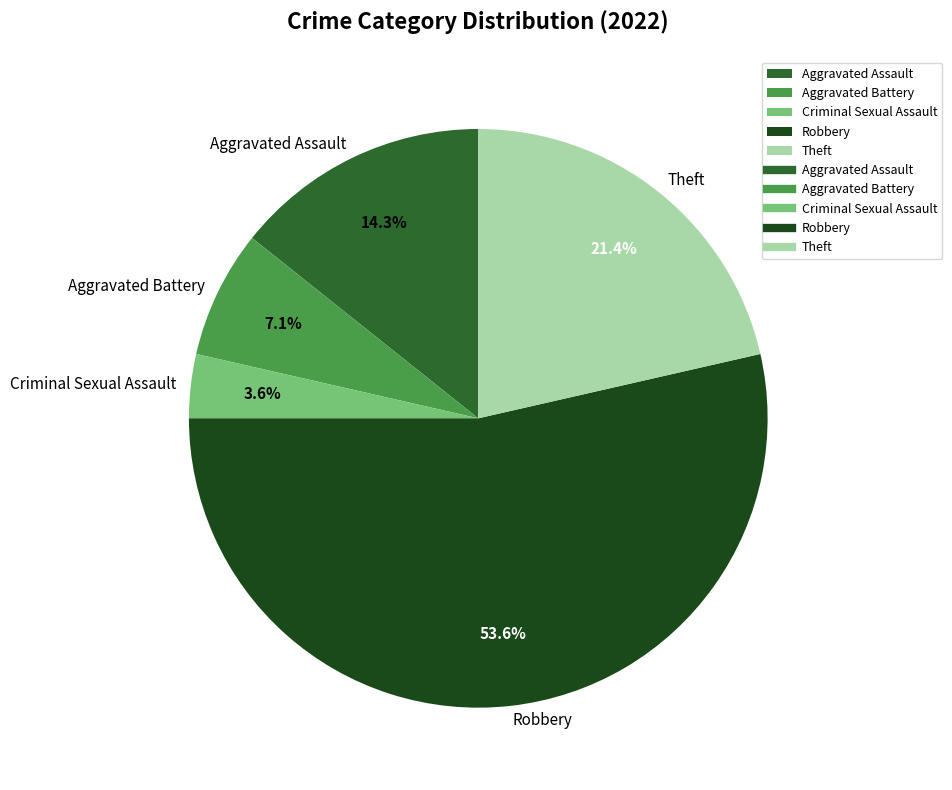

Combined, do Aggravated Assault and Aggravated Battery account for over 50%?

No